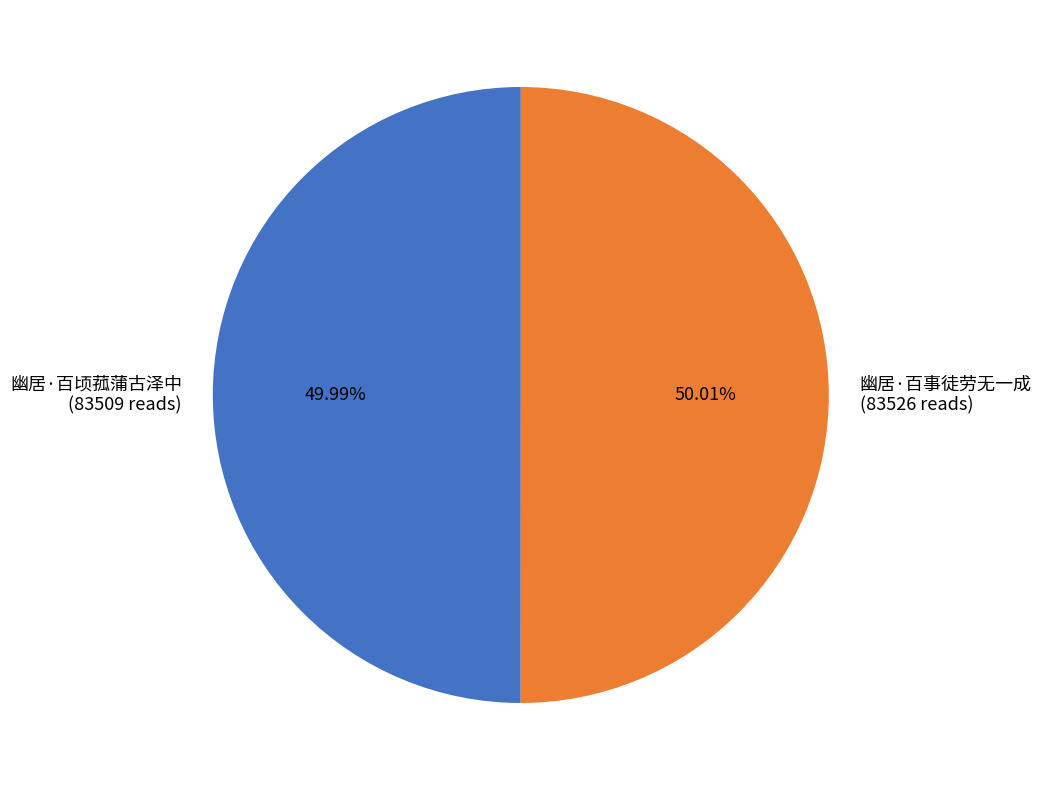

True or false: 幽居·百事徒劳无一成 accounts for 36% of the total.

False